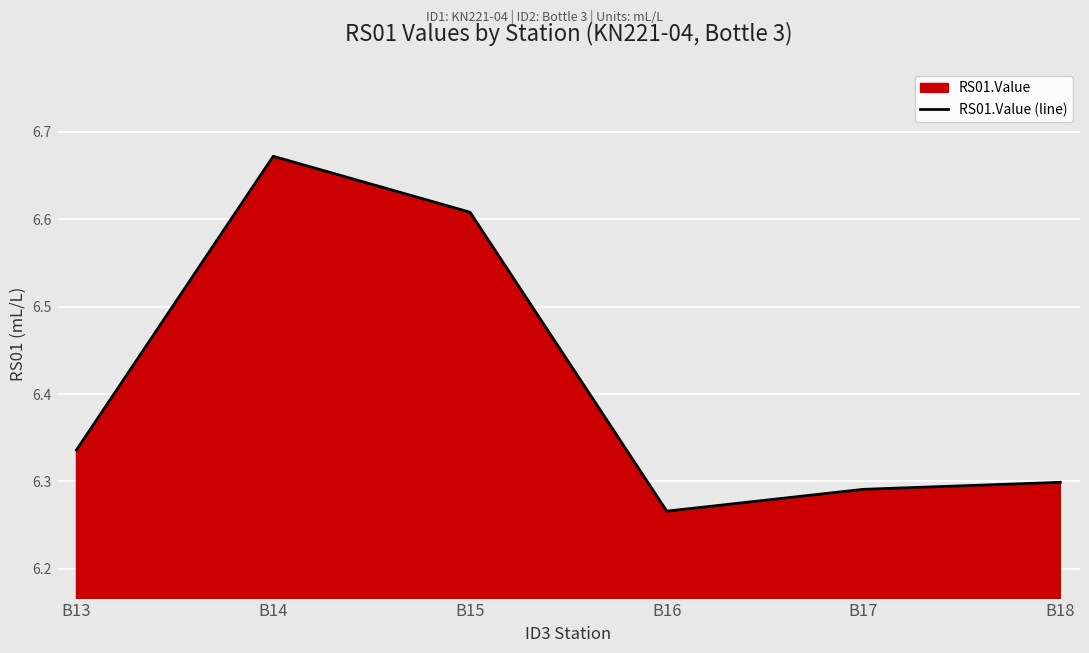

Does the chart display data point markers on the line(s)?

No